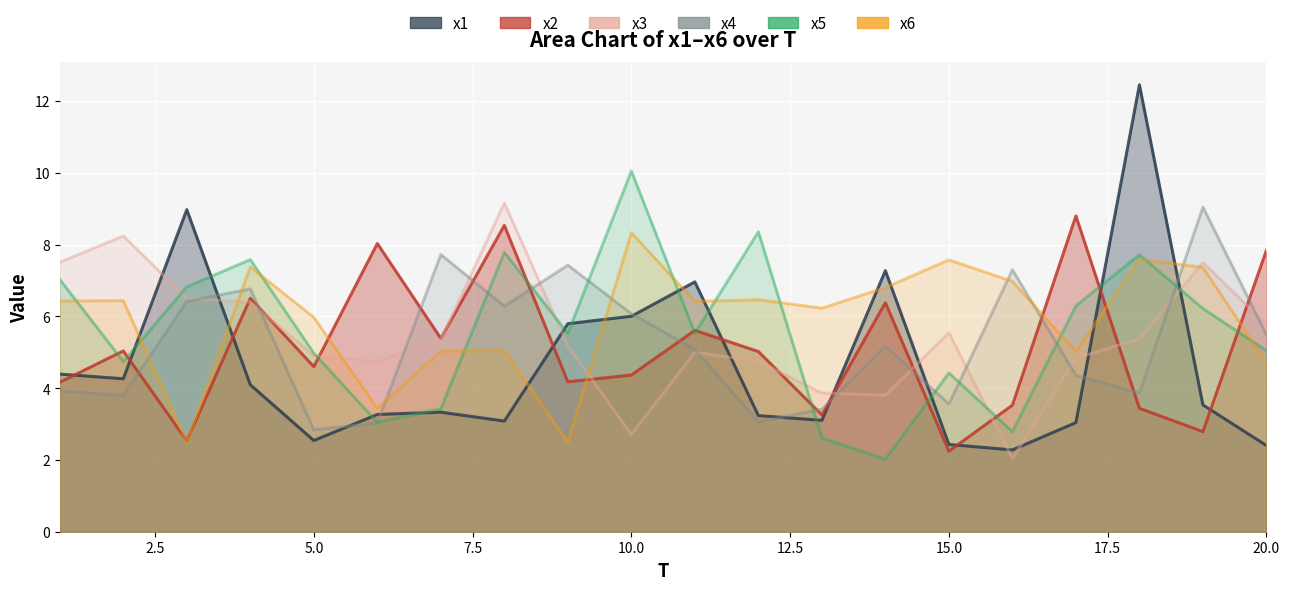

At which category does x2 reach its first local peak?

2